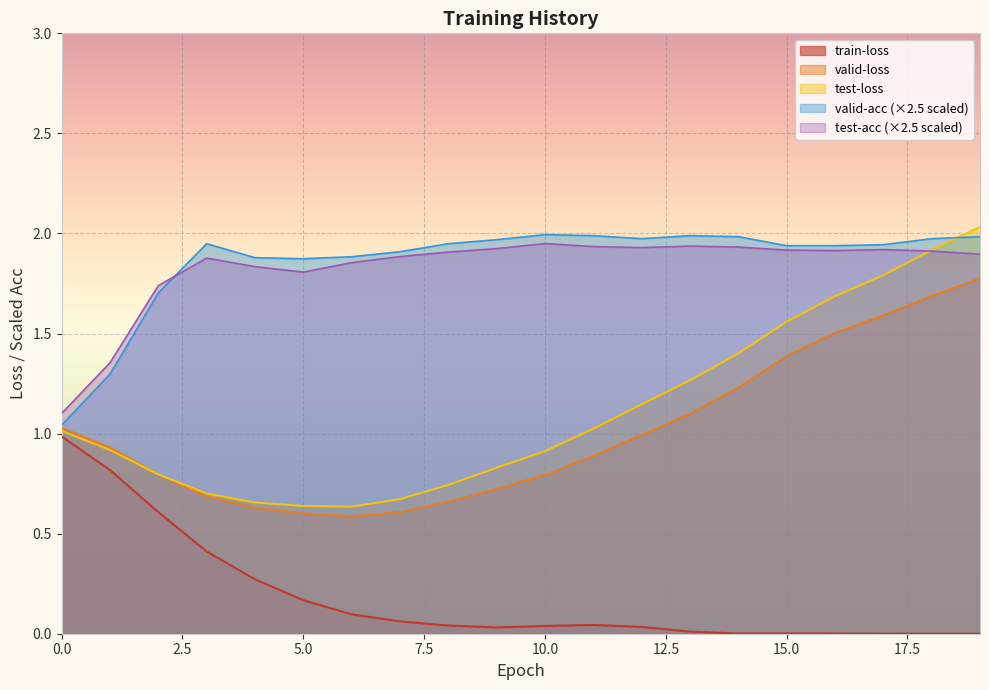

Rank the categories by valid-loss value from highest to lowest.

19, 18, 17, 16, 15, 14, 13, 0, 12, 1, 11, 2, 10, 9, 3, 8, 4, 7, 5, 6